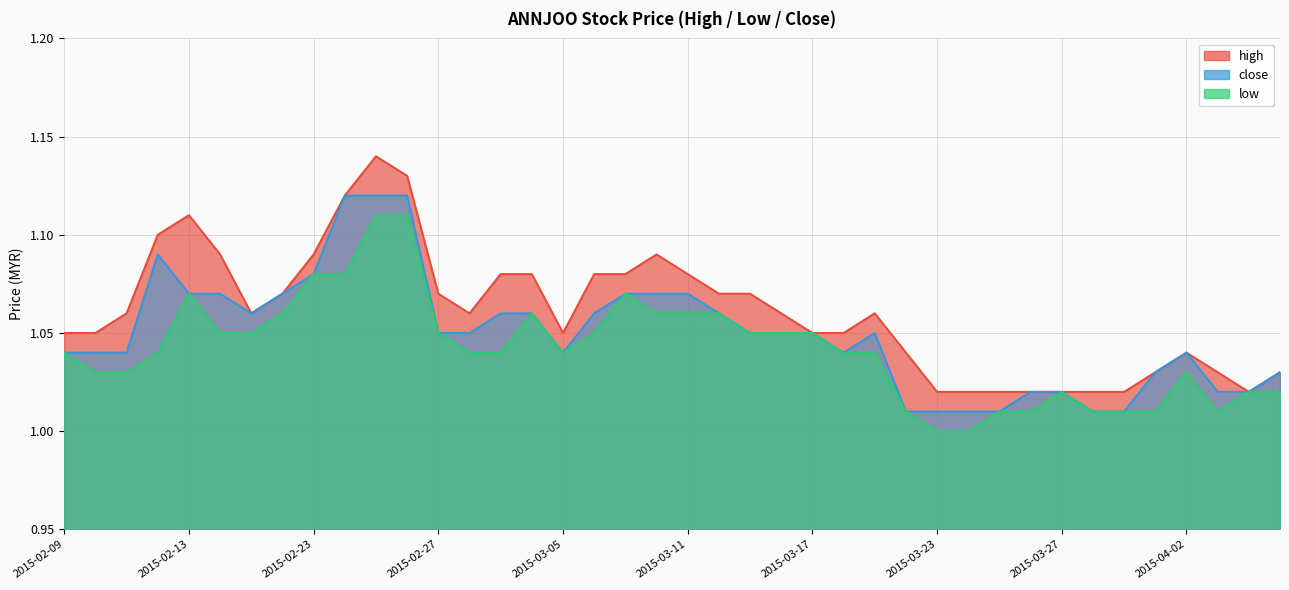

True or false: close and high intersect in this chart.

False